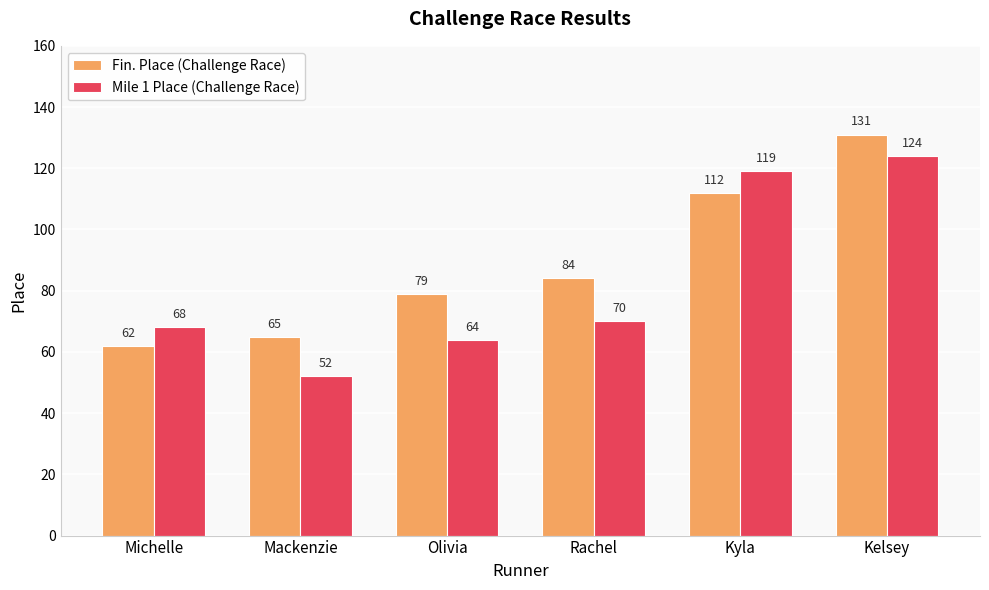

Which label corresponds to the largest value in the chart?

Kelsey